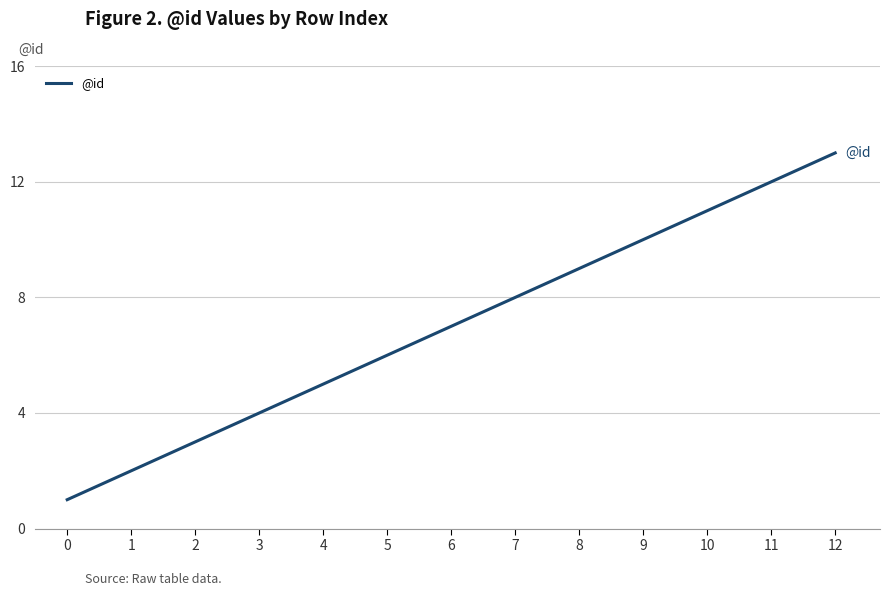

What is the minimum value shown in the chart?

1